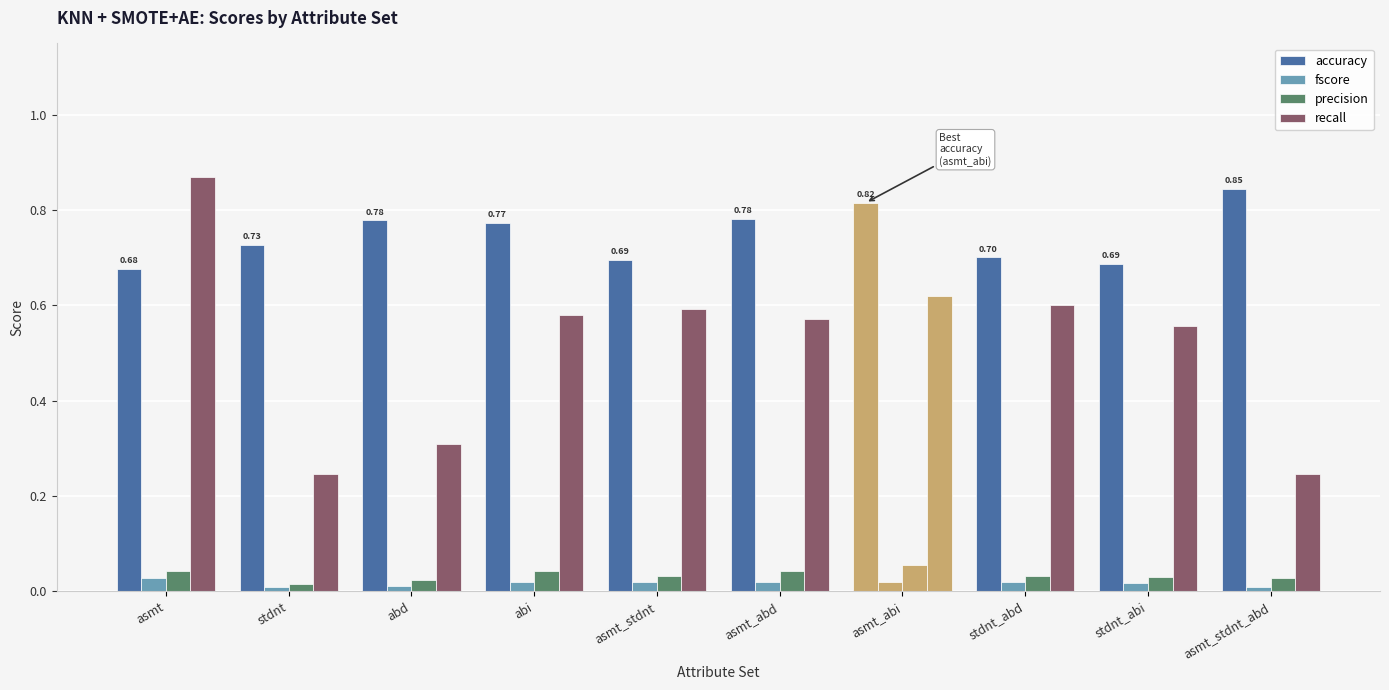

Does the chart contain any negative values?

No